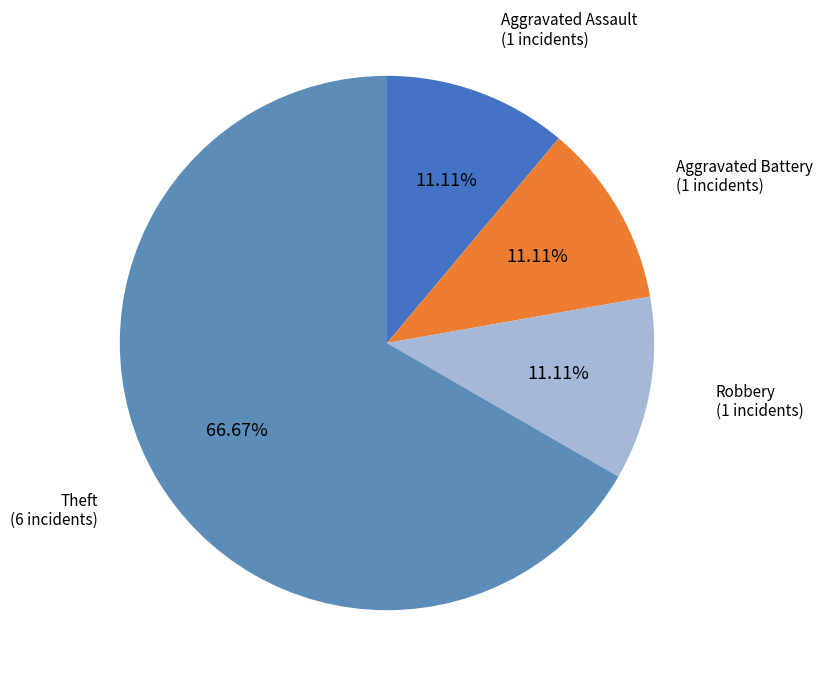

How many slices are in this pie chart?

4